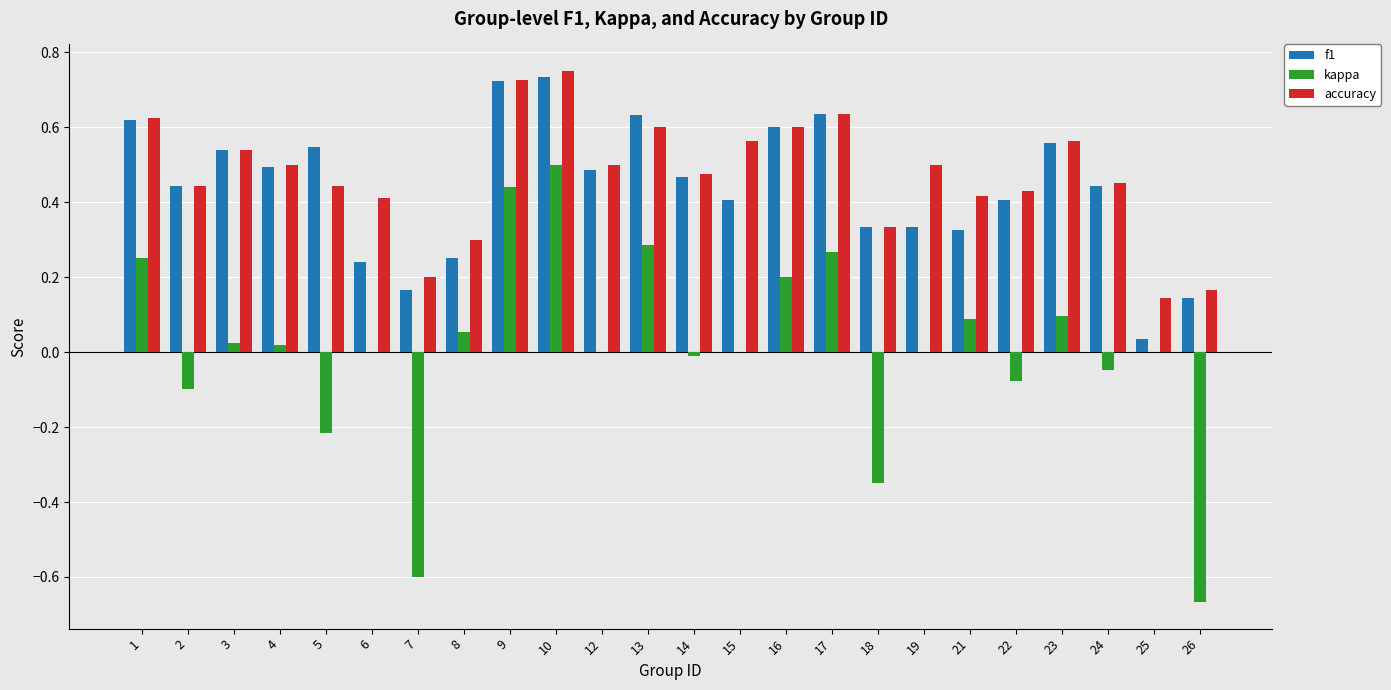

Is the value of accuracy at 24 greater than the value of kappa at 16?

Yes